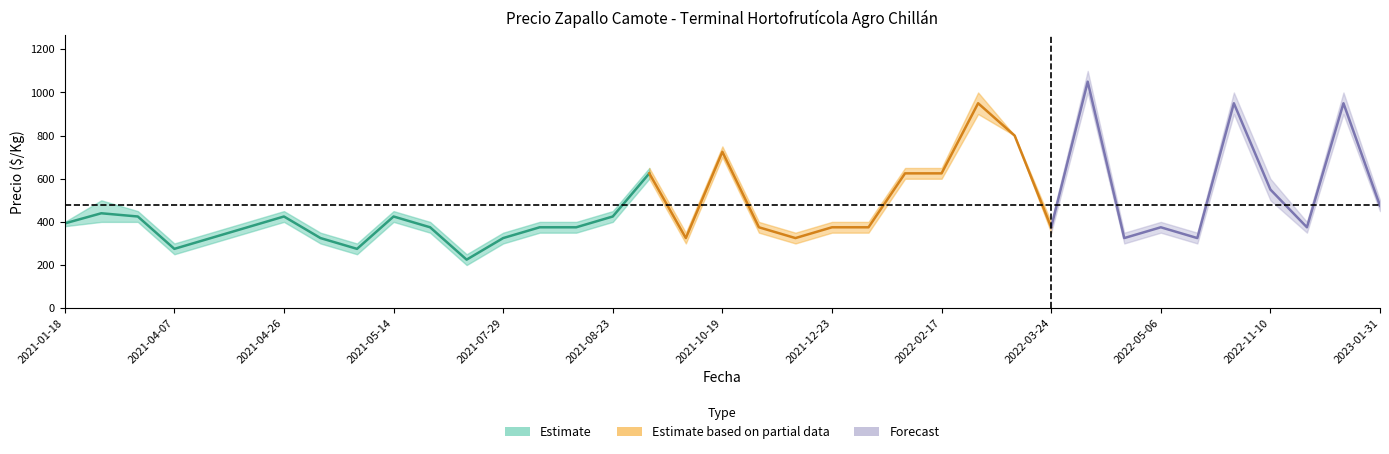

What is the difference between the highest and lowest values at 2021-04-08?

50